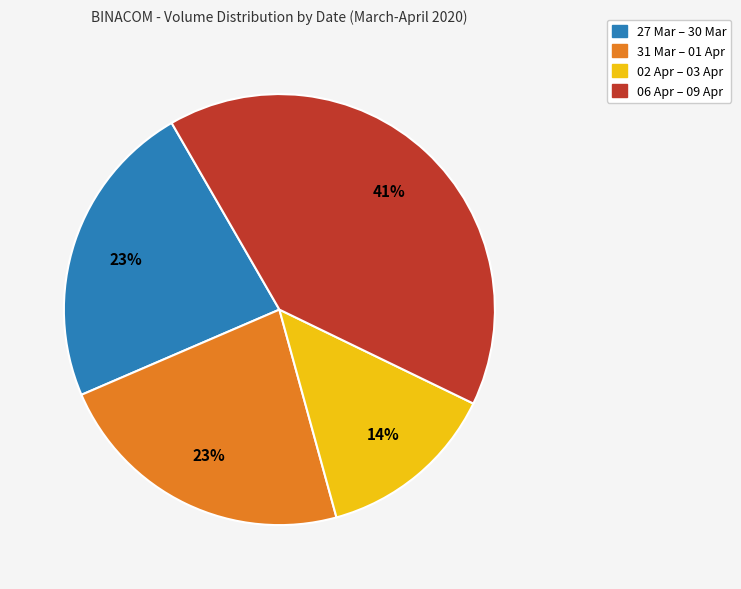

Between 27 Mar – 30 Mar and 02 Apr – 03 Apr, which is larger?

27 Mar – 30 Mar